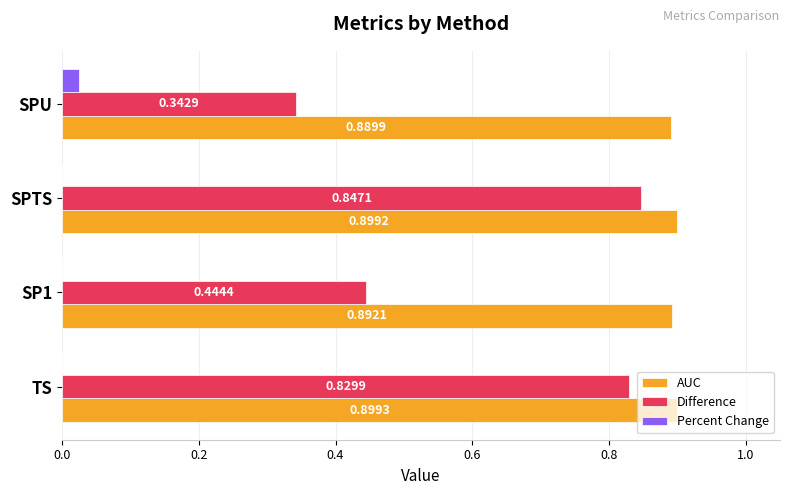

Which label corresponds to the largest value in the chart?

TS